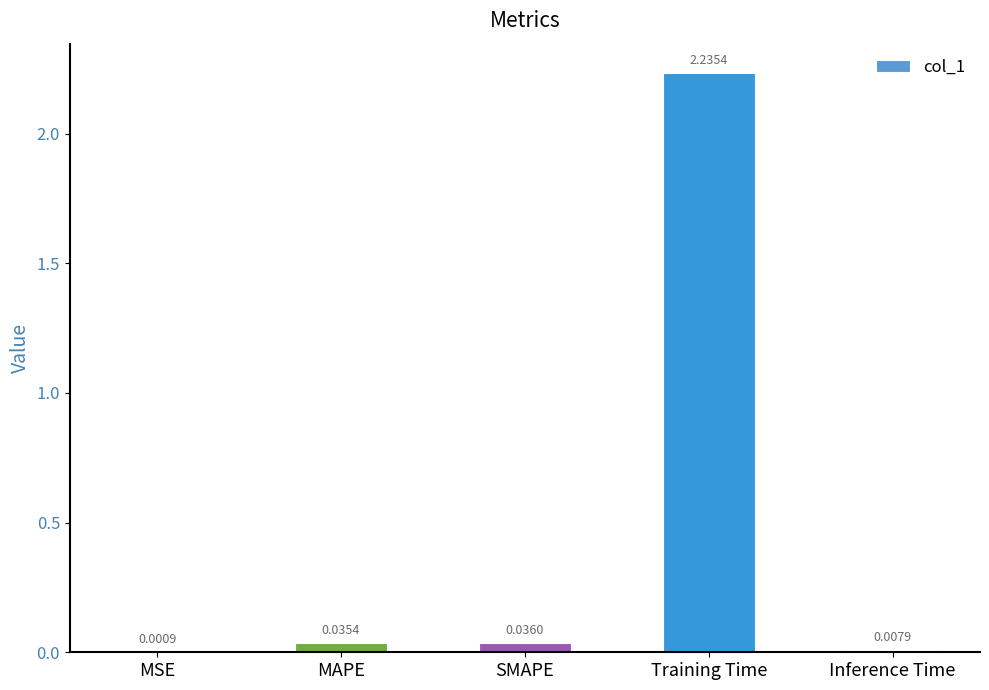

Which label corresponds to the largest value in the chart?

Training Time